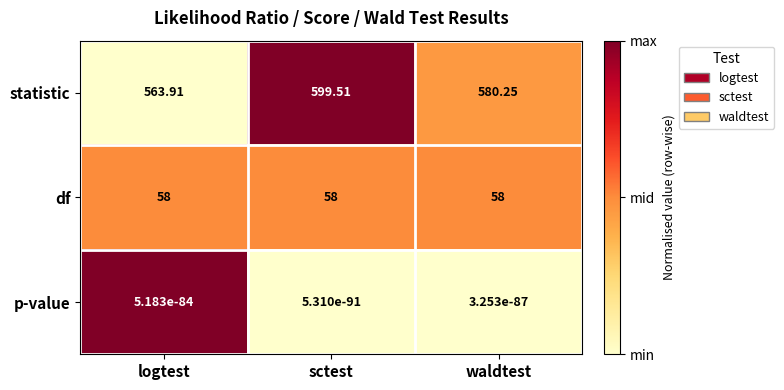

Rank the series by their maximum value, from lowest to highest.

p-value, df, statistic